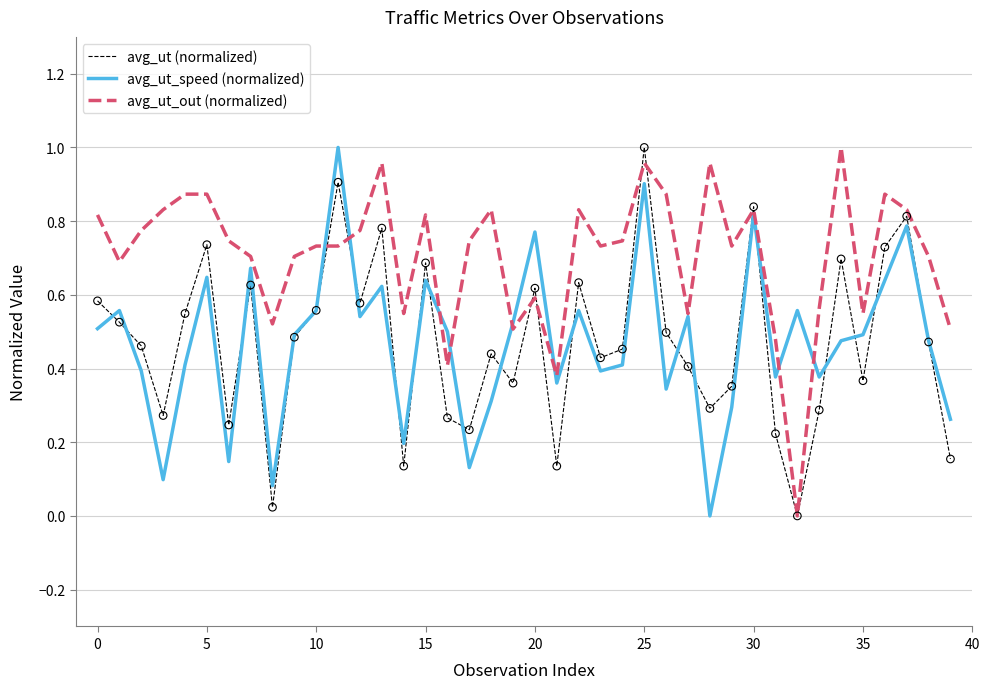

How many lines are shown in the chart?

3